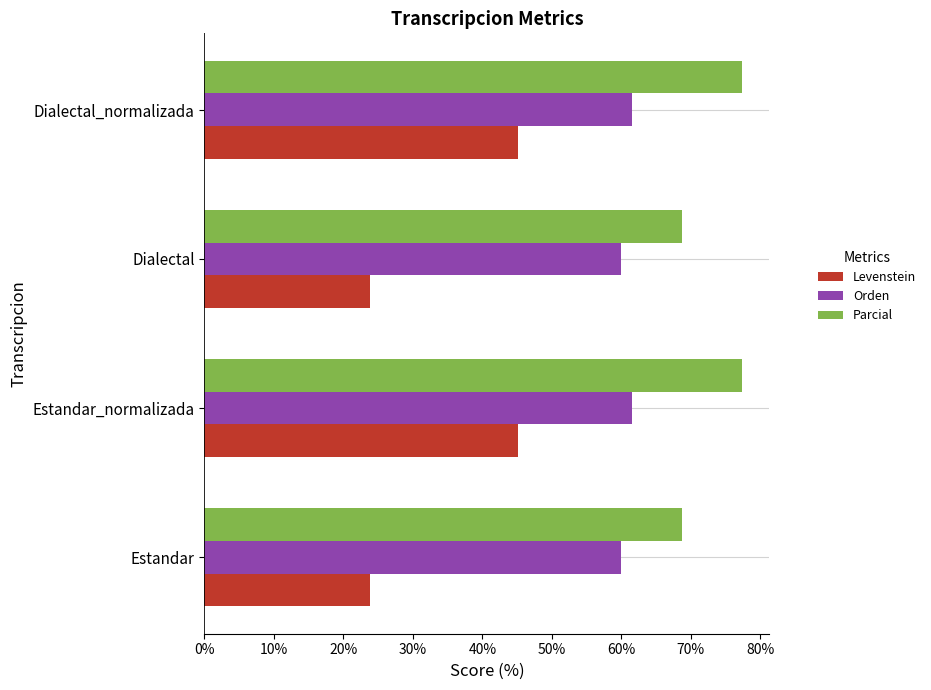

What is the total value across all series at Estandar_normalizada?

184.1